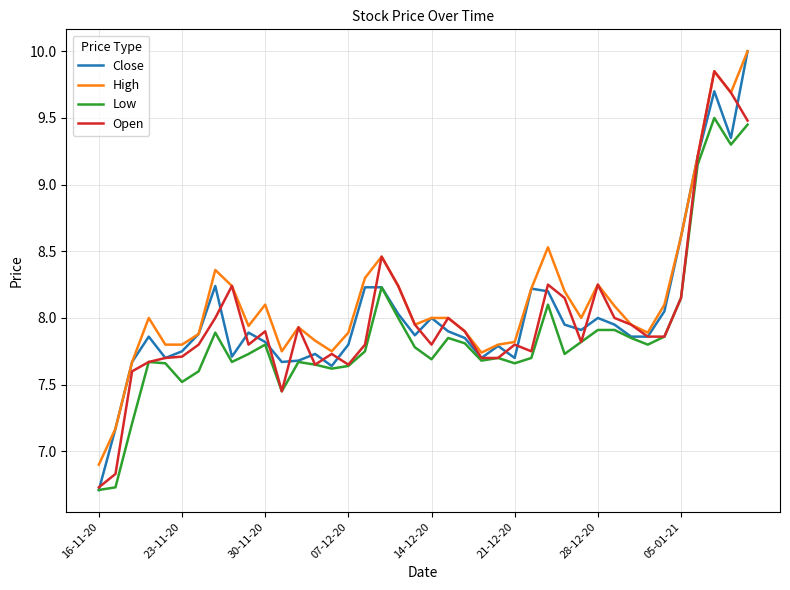

What is the minimum value for High?

6.9